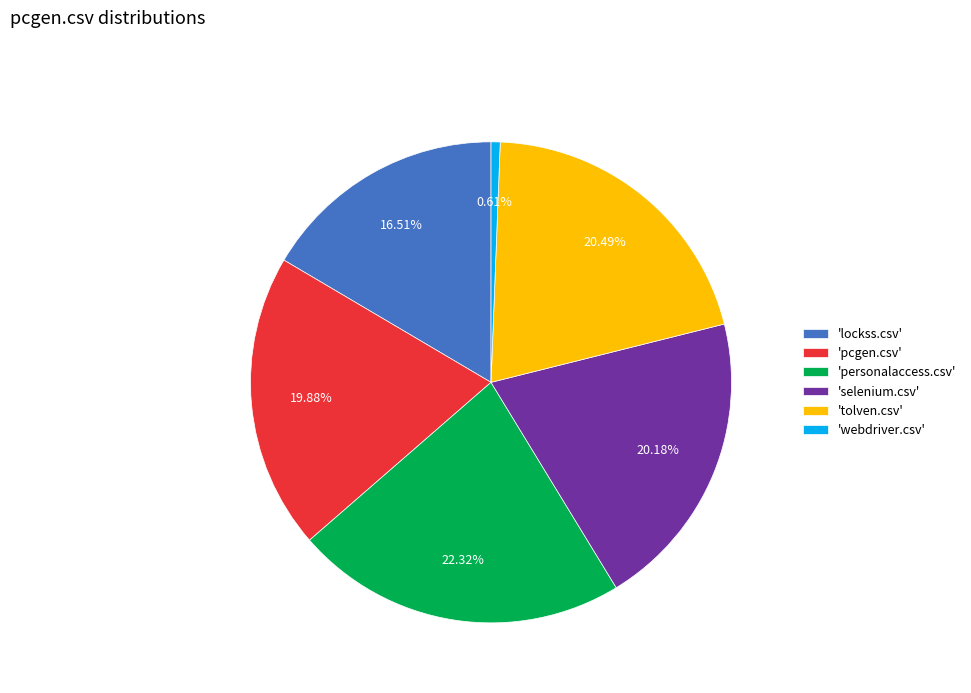

What is the smallest slice in the pie chart?

'webdriver.csv'